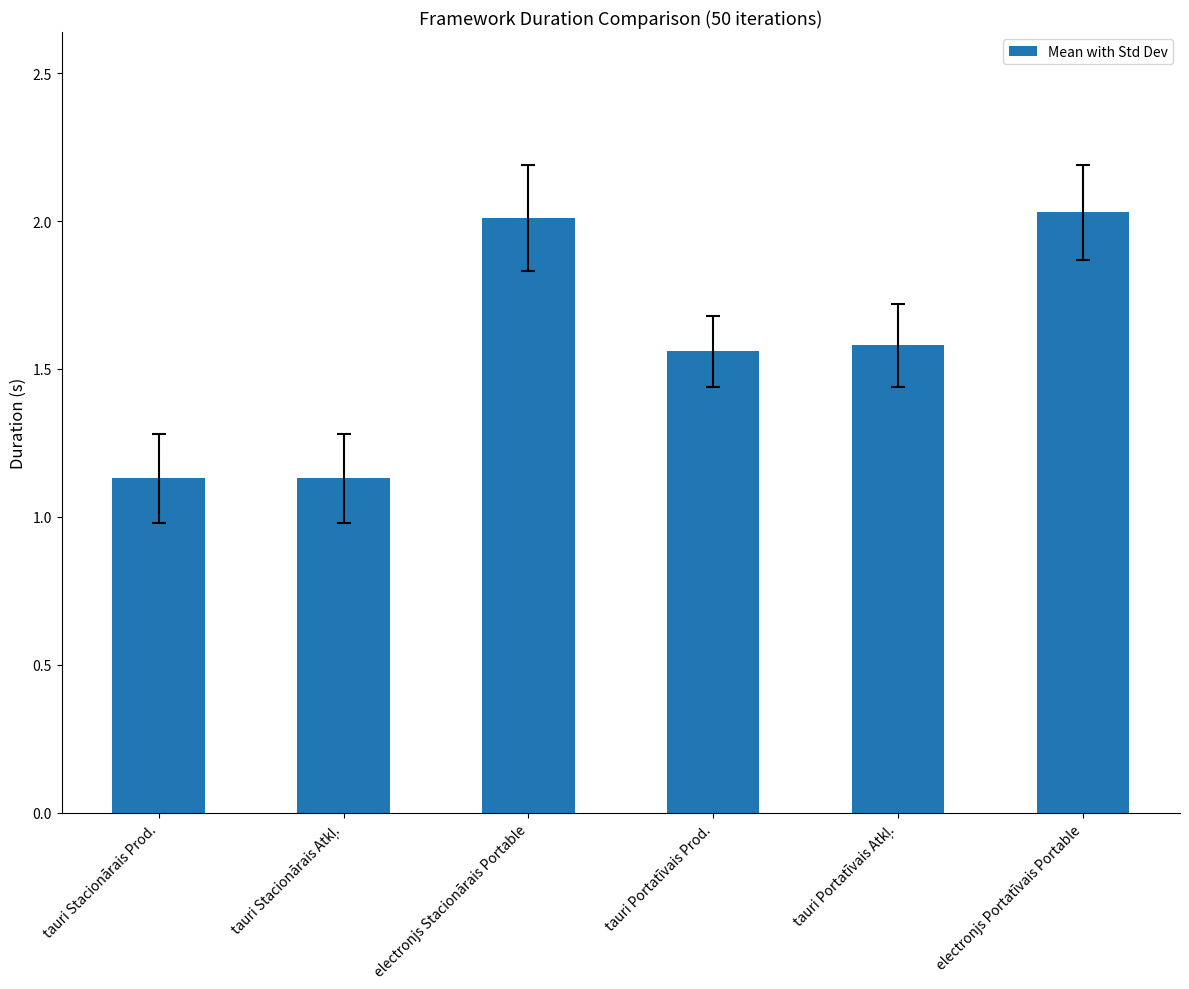

Between electronjs Portatīvais Portable and tauri Stacionārais Prod., which is larger?

electronjs Portatīvais Portable